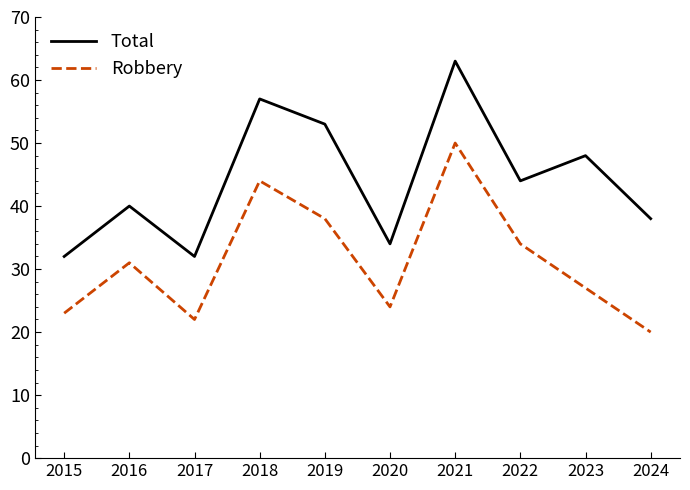

The Robbery series shows 13 at 2024. True or false?

False